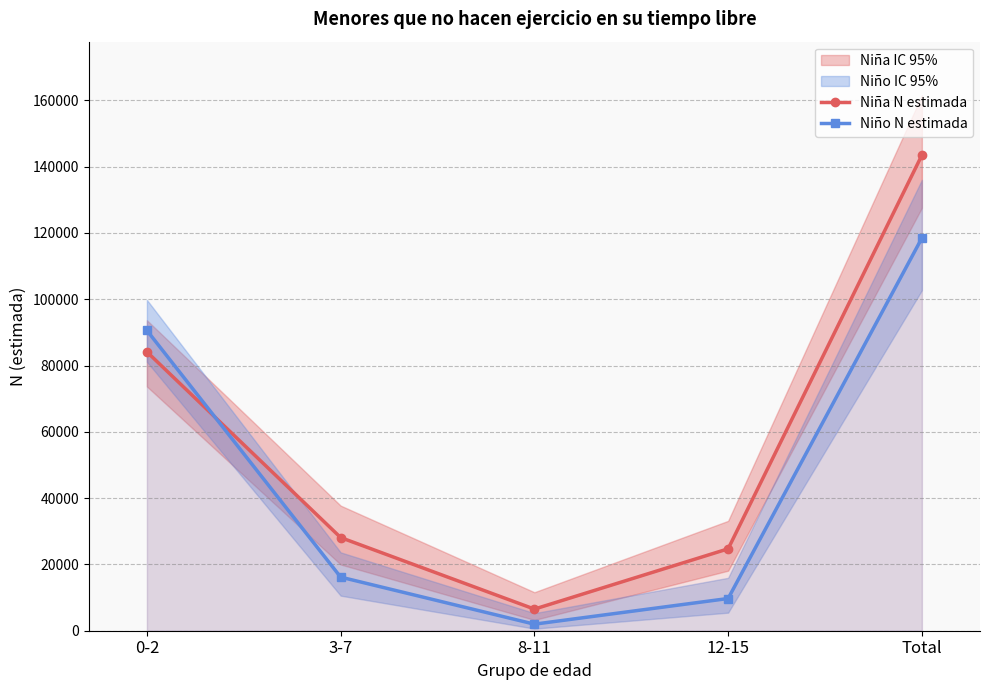

Does the chart have visible grid lines?

Yes